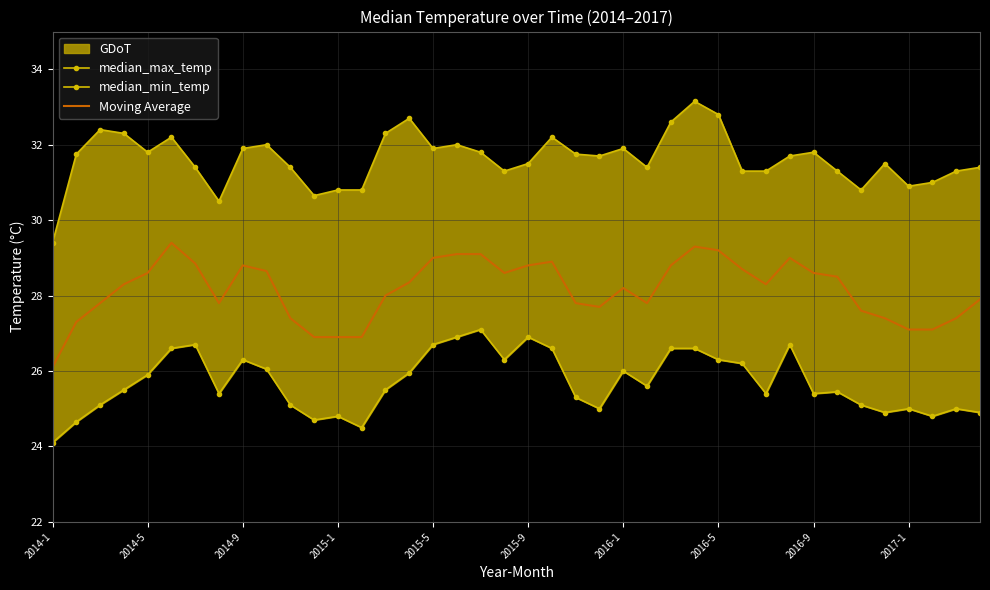

What is the lowest value of the Moving Average series?

26.1